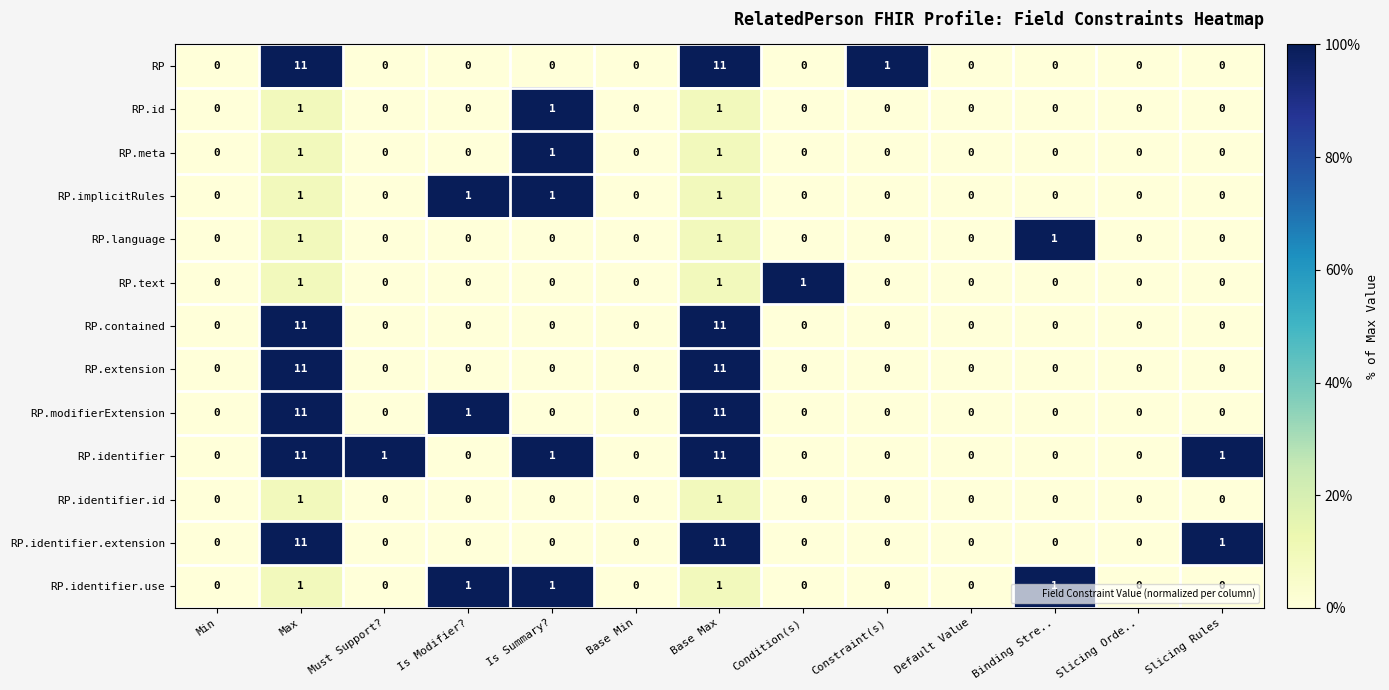

The RP.text series shows 1 at Condition(s). True or false?

True